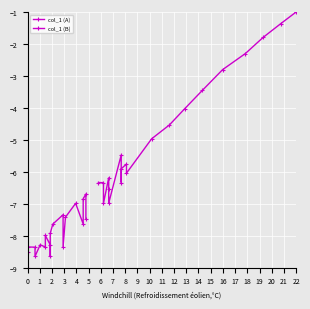

What are all the series names shown in the legend?

col_1 (A), col_1 (B)